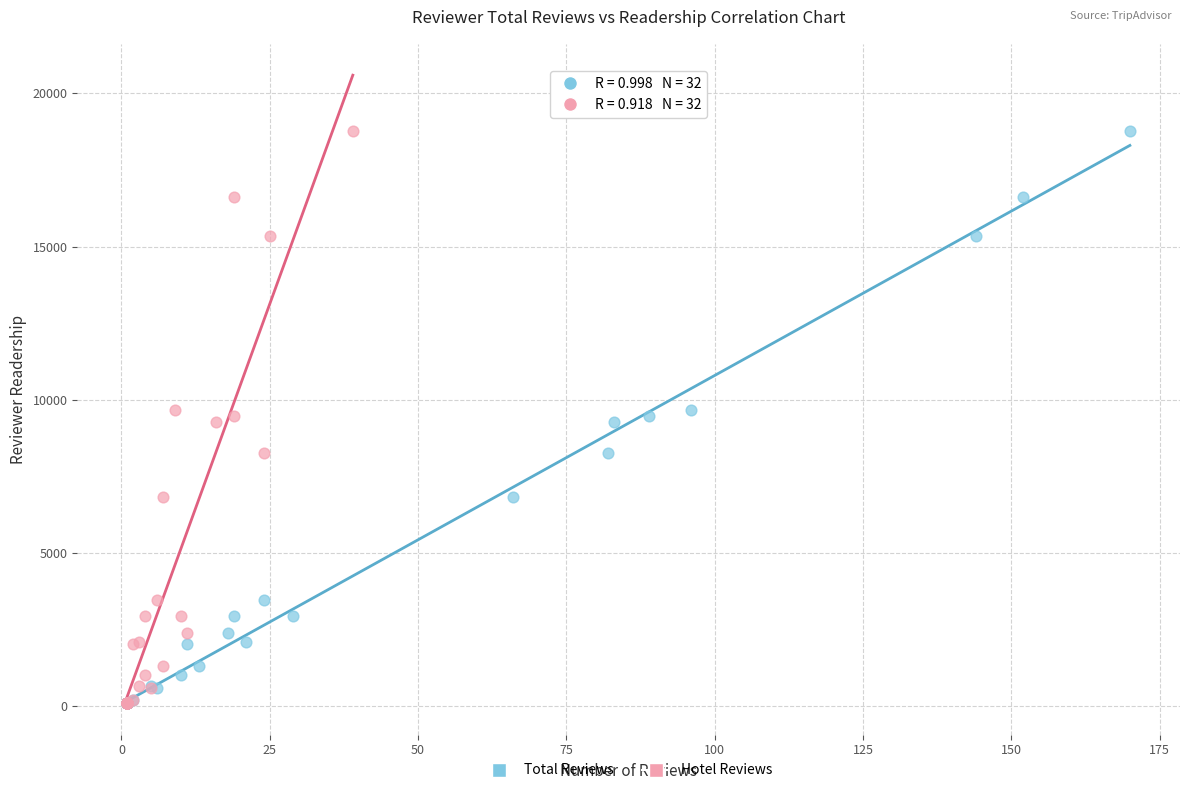

What are all the series names shown in the legend?

Total Reviews, Hotel Reviews